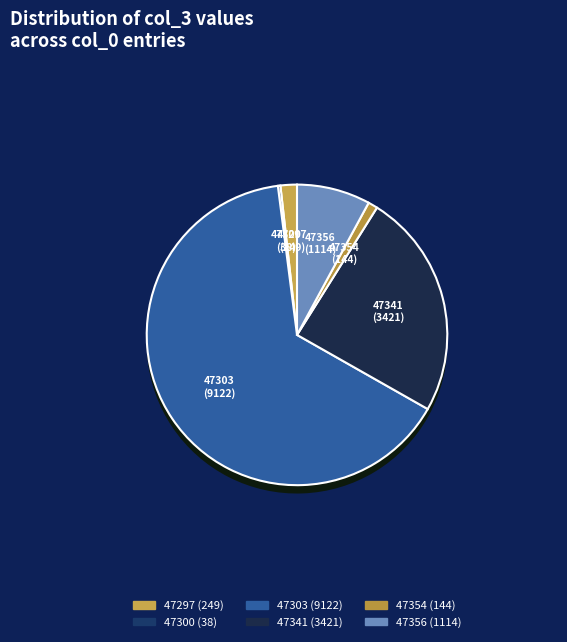

What portion of the pie excludes 47303?

35.2%